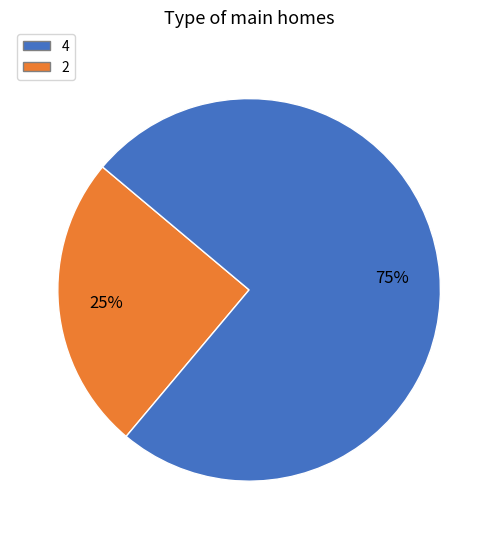

How many segments does this pie chart have?

2